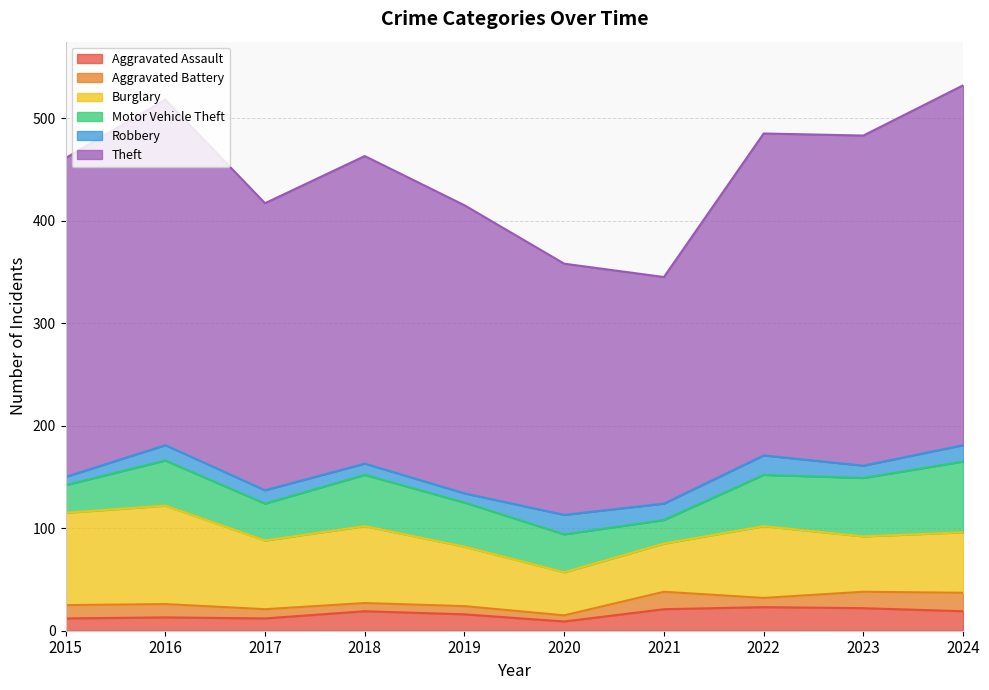

Read the Motor Vehicle Theft value at 2022.

50